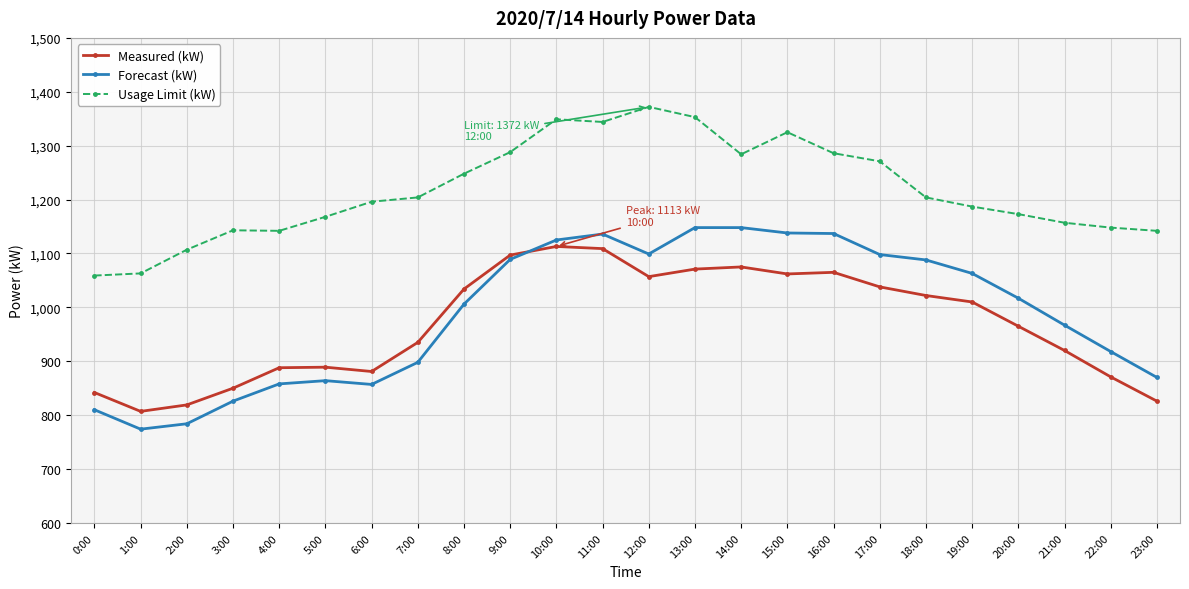

What are all the series names shown in the legend?

Measured (kW), Forecast (kW), Usage Limit (kW)